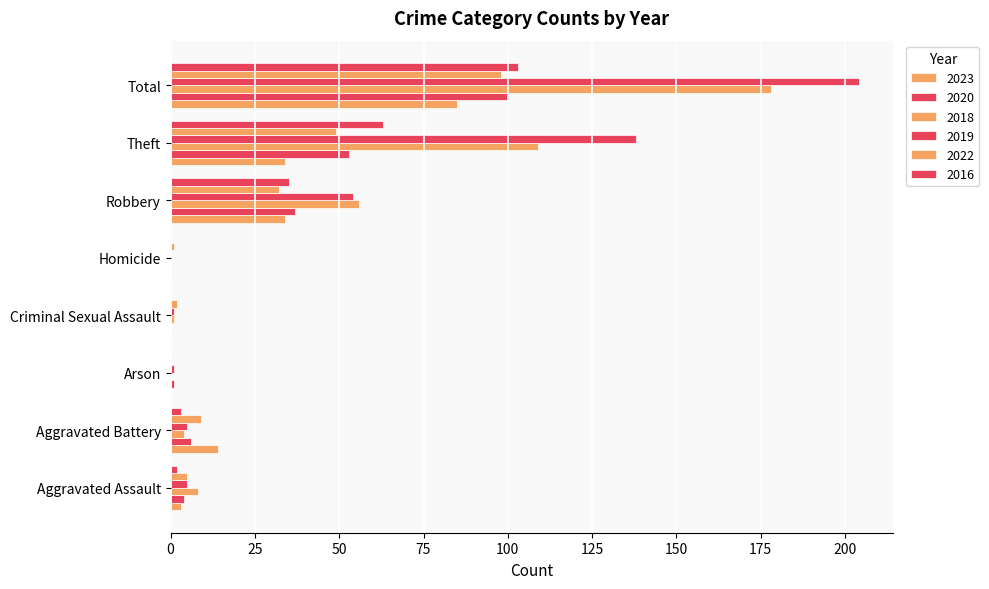

The 2023 series shows 0 at Criminal Sexual Assault. True or false?

True